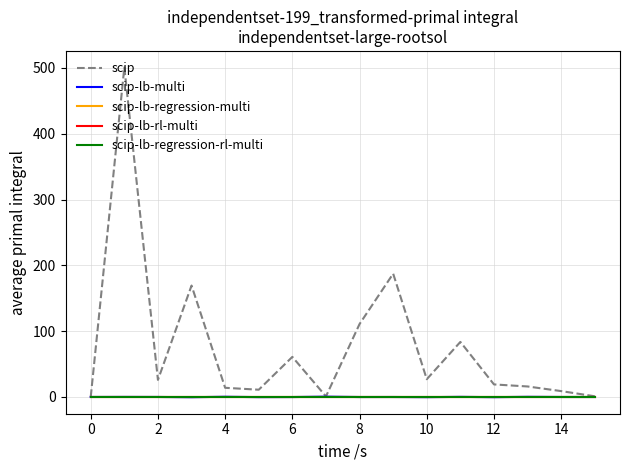

True or false: scip and scip-lb-multi intersect in this chart.

False